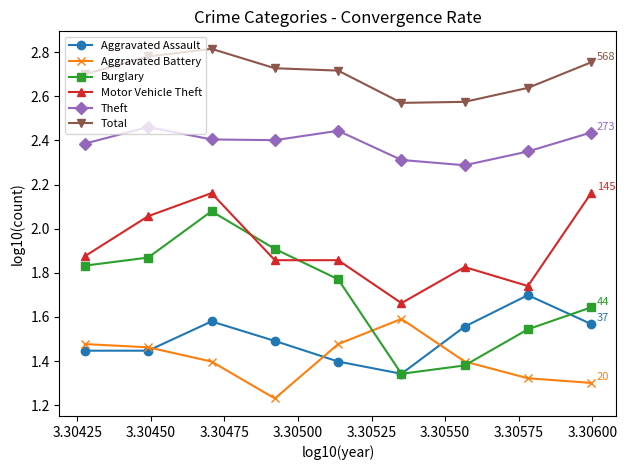

True or false: Burglary has more than 0 interior local peaks.

True